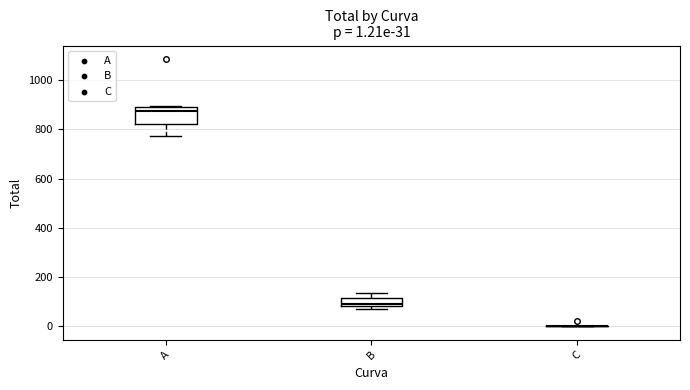

Which box is the tallest, from its lower edge to its upper edge?

A